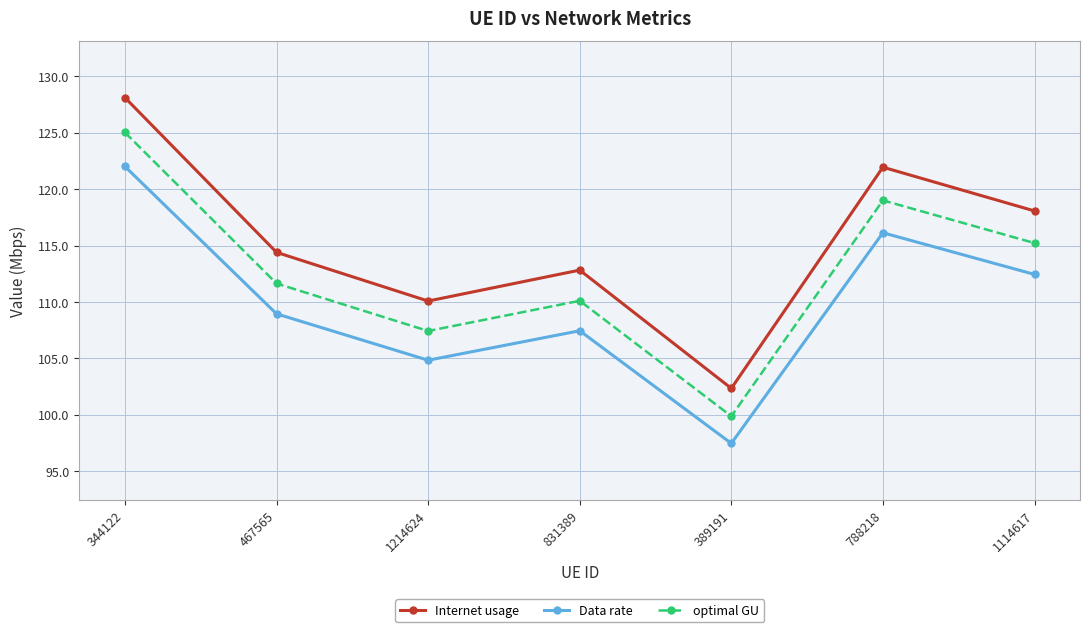

True or false: optimal GU and Internet usage cross at least once.

False